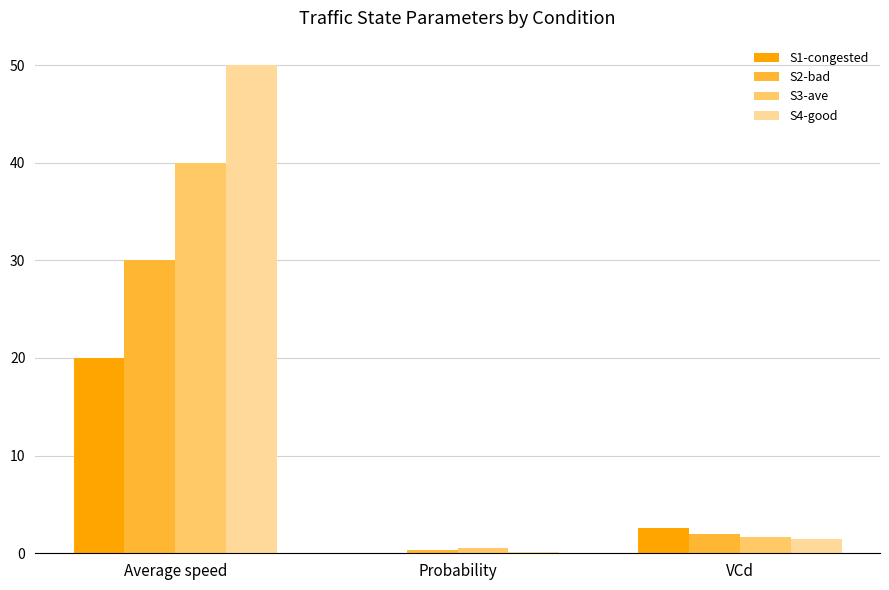

Which category has the highest value across all series?

Average speed